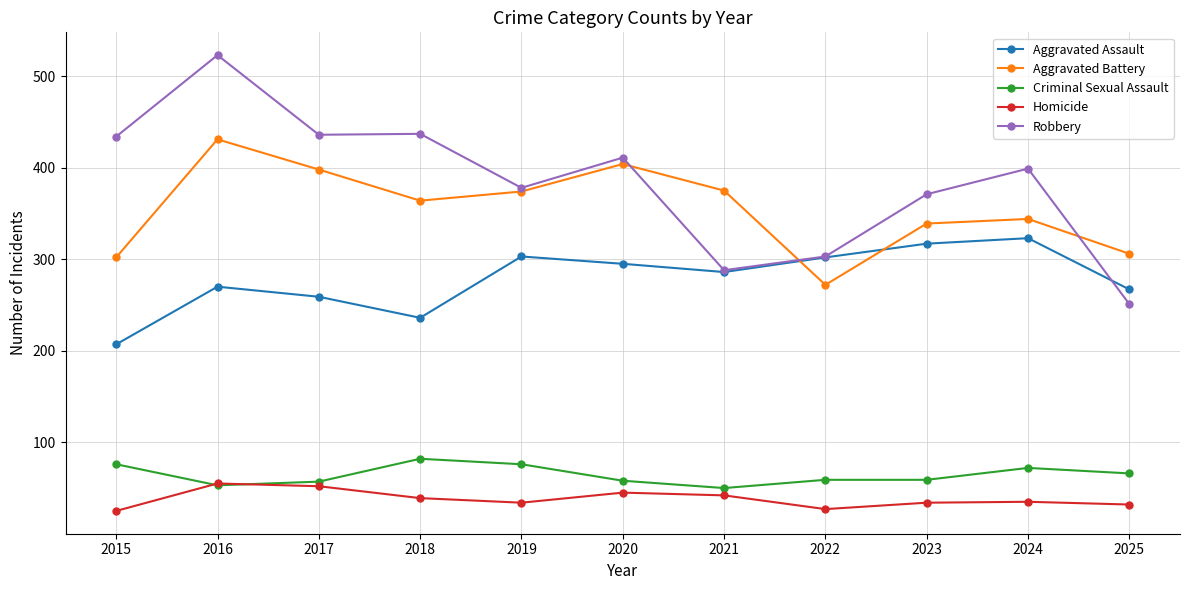

True or false: Robbery and Homicide cross at least once.

False